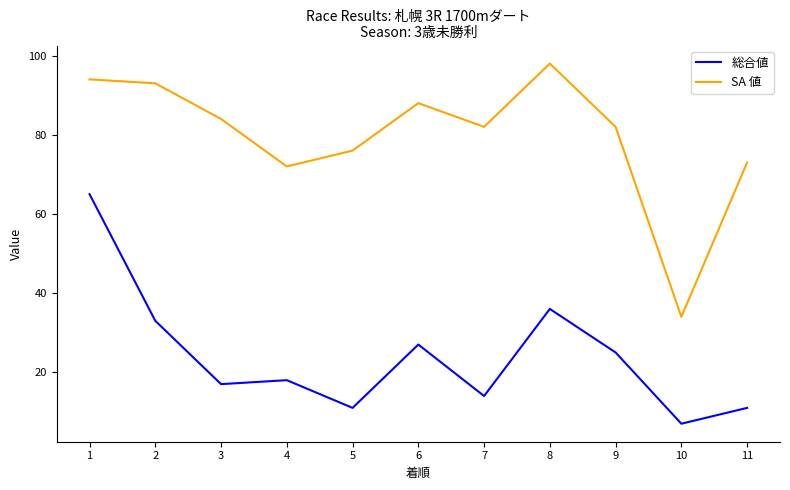

Read the SA 値 value at 10, to the nearest 10.

30